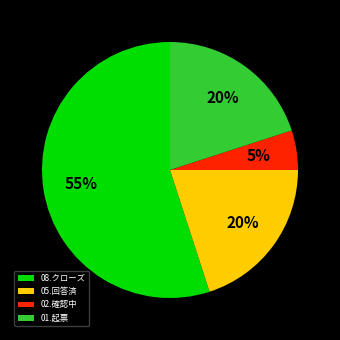

Is the sum of 08.クローズ and 02.確認中 greater than half?

Yes